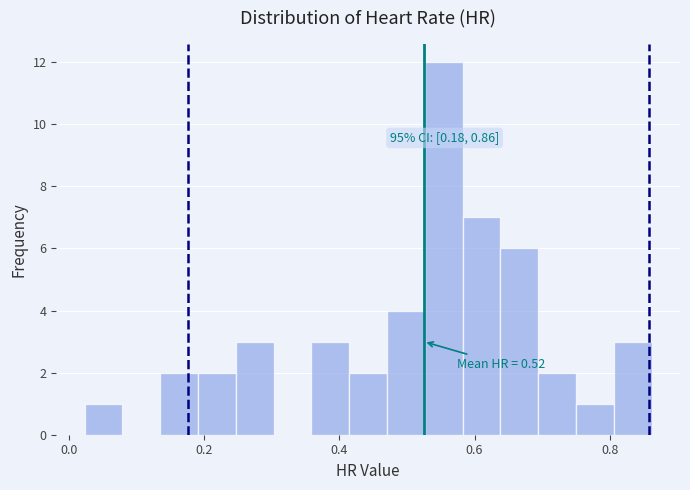

Around what value on the x-axis is the tallest bar? Give the approximate position of its centre, as read against the axis.

0.56